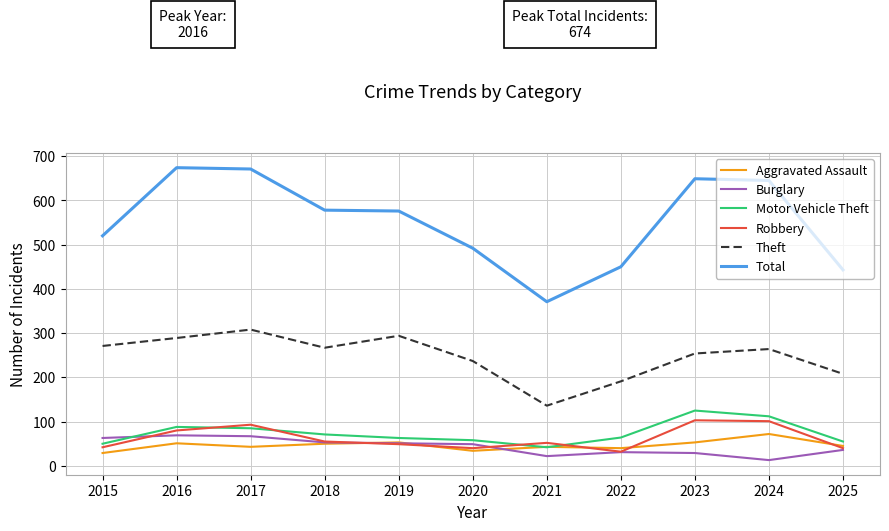

What is the difference between the maximum and minimum values in the Robbery series?

71